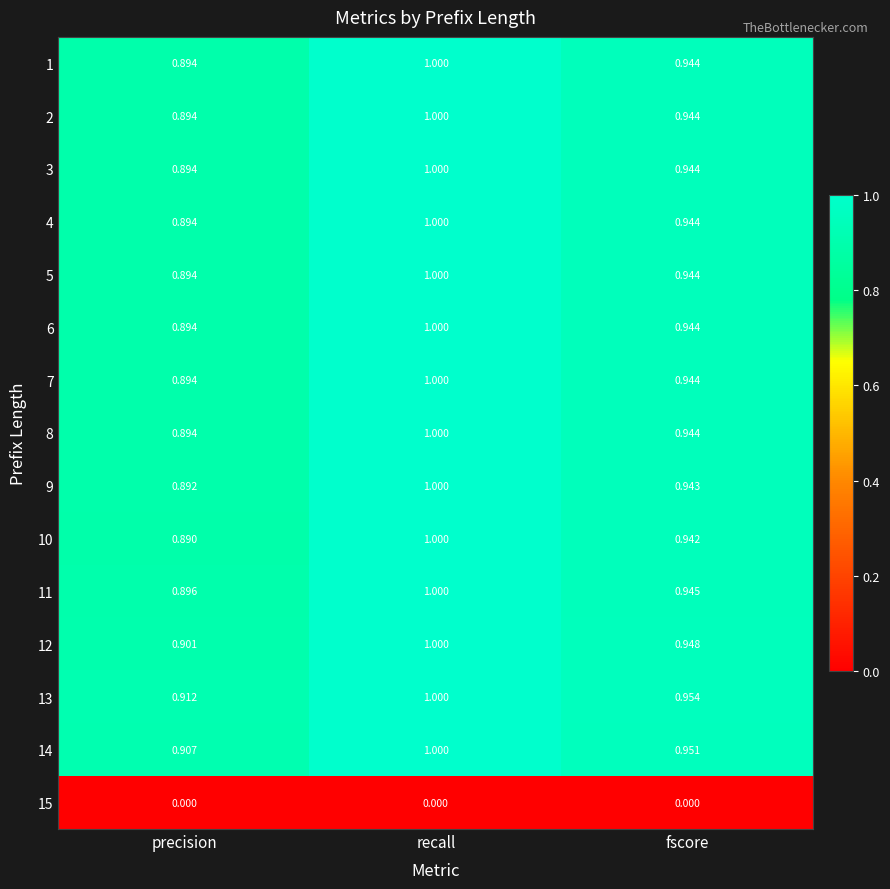

Rank the categories by 5 value from lowest to highest.

precision, fscore, recall